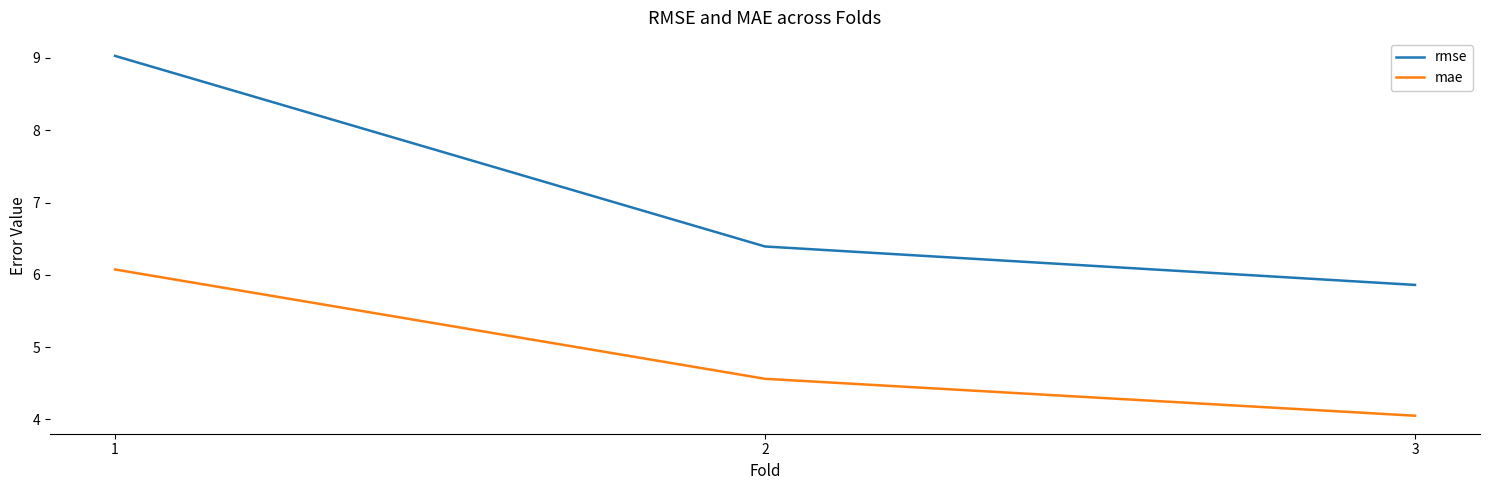

Reading left to right, transcribe all the data shown in this chart.

rmse: 1=9.0	2=6.4	3=5.9
mae: 1=6.1	2=4.6	3=4.1